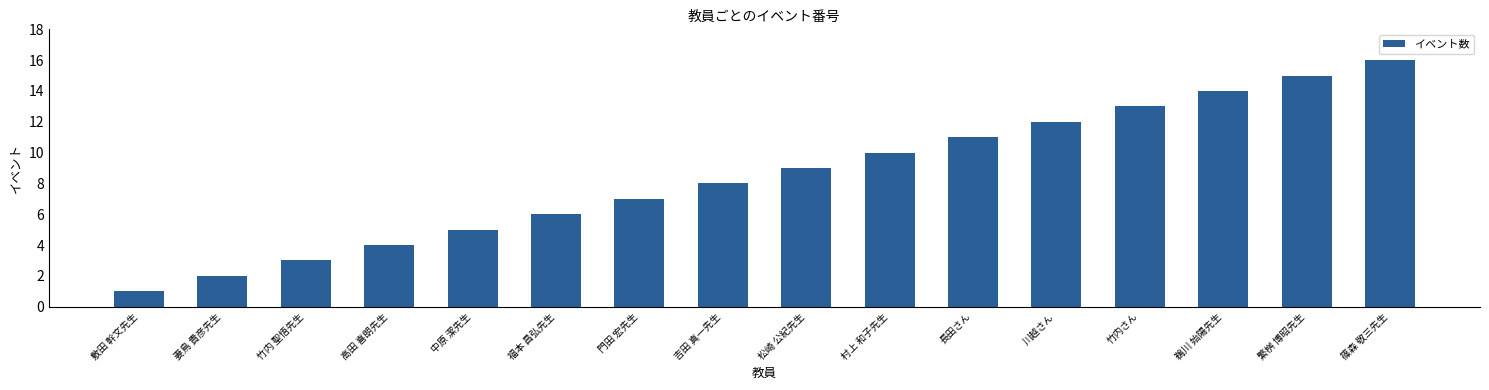

Where is the data nearest to the value 8?

吉田 真一先生